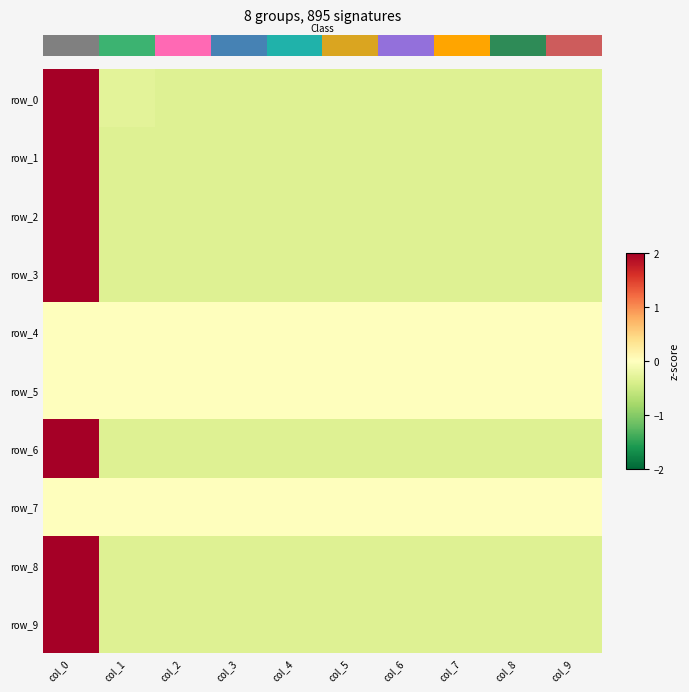

Reading left to right, list all the values displayed in this chart.

row_0: col_0=3.0	col_1=-0.3	col_2=-0.3	col_3=-0.3	col_4=-0.3	col_5=-0.3	col_6=-0.3	col_7=-0.3	col_8=-0.3	col_9=-0.3
row_1: col_0=3.0	col_1=-0.3	col_2=-0.3	col_3=-0.3	col_4=-0.3	col_5=-0.3	col_6=-0.3	col_7=-0.3	col_8=-0.3	col_9=-0.3
row_2: col_0=3.0	col_1=-0.3	col_2=-0.3	col_3=-0.3	col_4=-0.3	col_5=-0.3	col_6=-0.3	col_7=-0.3	col_8=-0.3	col_9=-0.3
row_3: col_0=3.0	col_1=-0.3	col_2=-0.3	col_3=-0.3	col_4=-0.3	col_5=-0.3	col_6=-0.3	col_7=-0.3	col_8=-0.3	col_9=-0.3
row_4: col_0=0.0	col_1=0.0	col_2=0.0	col_3=0.0	col_4=0.0	col_5=0.0	col_6=0.0	col_7=0.0	col_8=0.0	col_9=0.0
row_5: col_0=0.0	col_1=0.0	col_2=0.0	col_3=0.0	col_4=0.0	col_5=0.0	col_6=0.0	col_7=0.0	col_8=0.0	col_9=0.0
row_6: col_0=3.0	col_1=-0.3	col_2=-0.3	col_3=-0.3	col_4=-0.3	col_5=-0.3	col_6=-0.3	col_7=-0.3	col_8=-0.3	col_9=-0.3
row_7: col_0=0.0	col_1=0.0	col_2=0.0	col_3=0.0	col_4=0.0	col_5=0.0	col_6=0.0	col_7=0.0	col_8=0.0	col_9=0.0
row_8: col_0=3.0	col_1=-0.3	col_2=-0.3	col_3=-0.3	col_4=-0.3	col_5=-0.3	col_6=-0.3	col_7=-0.3	col_8=-0.3	col_9=-0.3
row_9: col_0=3.0	col_1=-0.3	col_2=-0.3	col_3=-0.3	col_4=-0.3	col_5=-0.3	col_6=-0.3	col_7=-0.3	col_8=-0.3	col_9=-0.3